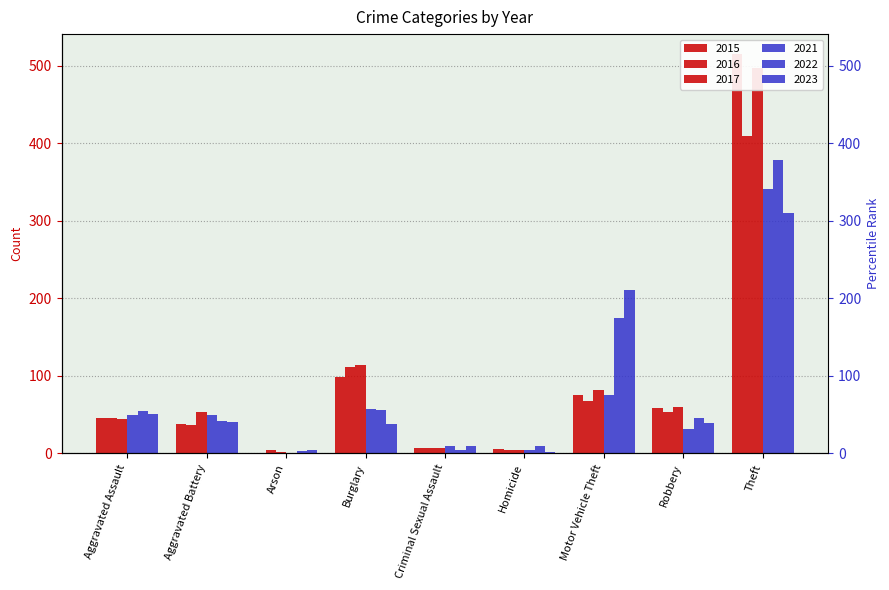

What is the value of the 2023 bar at the 1st from the left?

51